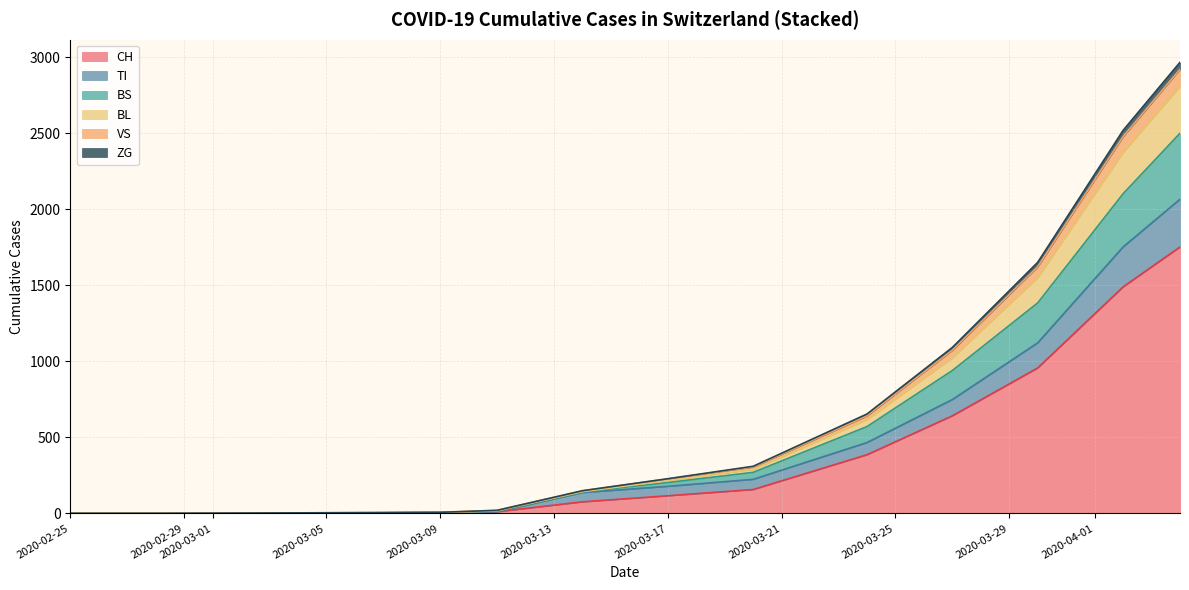

What is the maximum value for CH?

1753